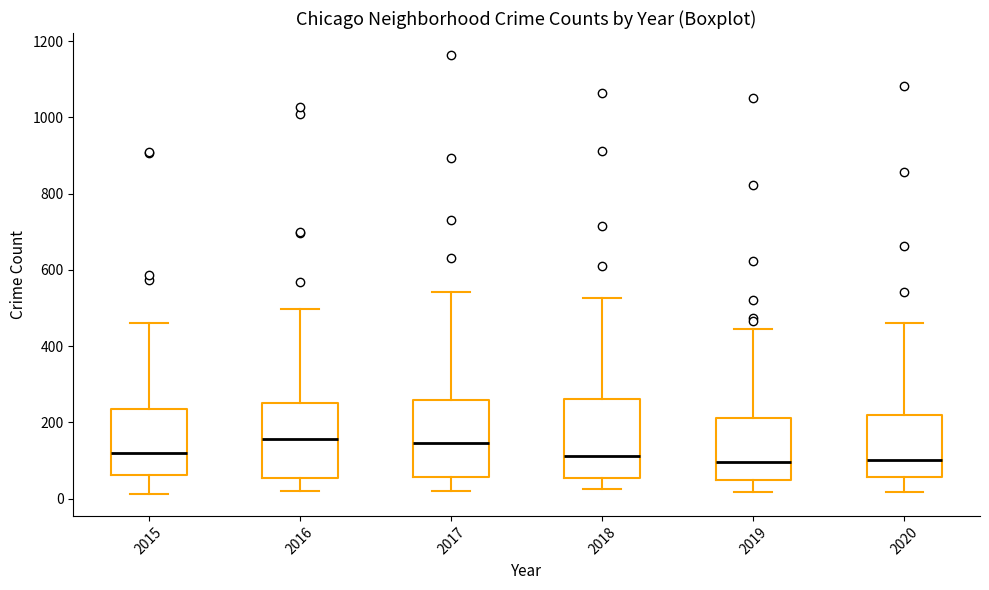

Reading left to right, transcribe this box plot: for each box, give where its median line is, the range the box spans, and where its two whiskers end, as read against the y-axis. The values are not printed on the chart, so give them approximately, as read against the axis.

2015: median 120, box 60 to 240, whiskers 20 to 460
2016: median 160, box 60 to 240, whiskers 20 to 500
2017: median 140, box 60 to 260, whiskers 20 to 540
2018: median 120, box 60 to 260, whiskers 20 to 520
2019: median 100, box 40 to 220, whiskers 20 to 440
2020: median 100, box 60 to 220, whiskers 20 to 460